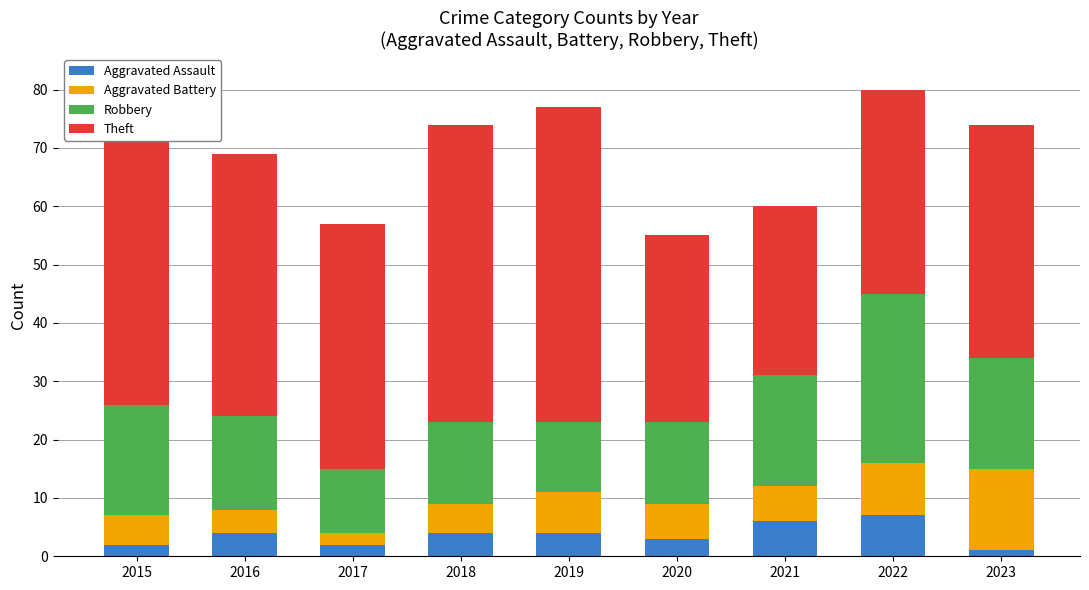

How many groups of bars are there?

9